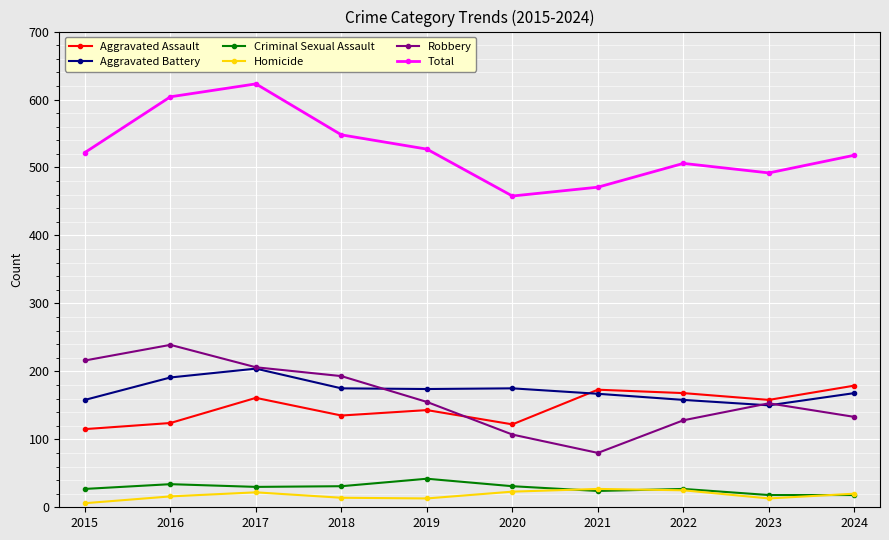

True or false: Robbery and Total cross at least once.

False